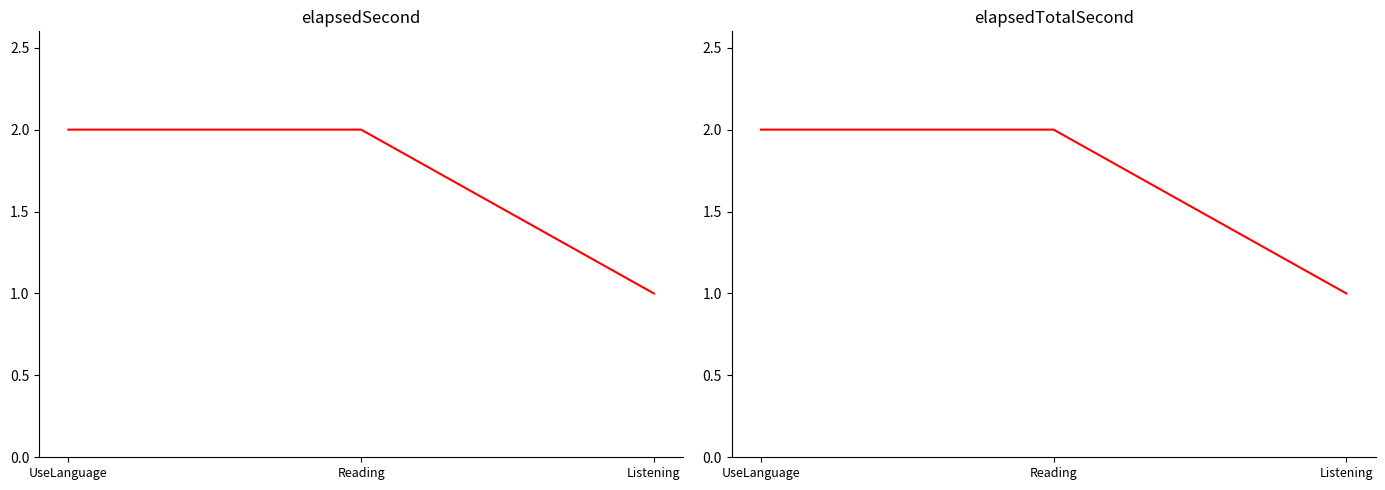

True or false: elapsedTotalSecond has a value of 3 at Reading.

False